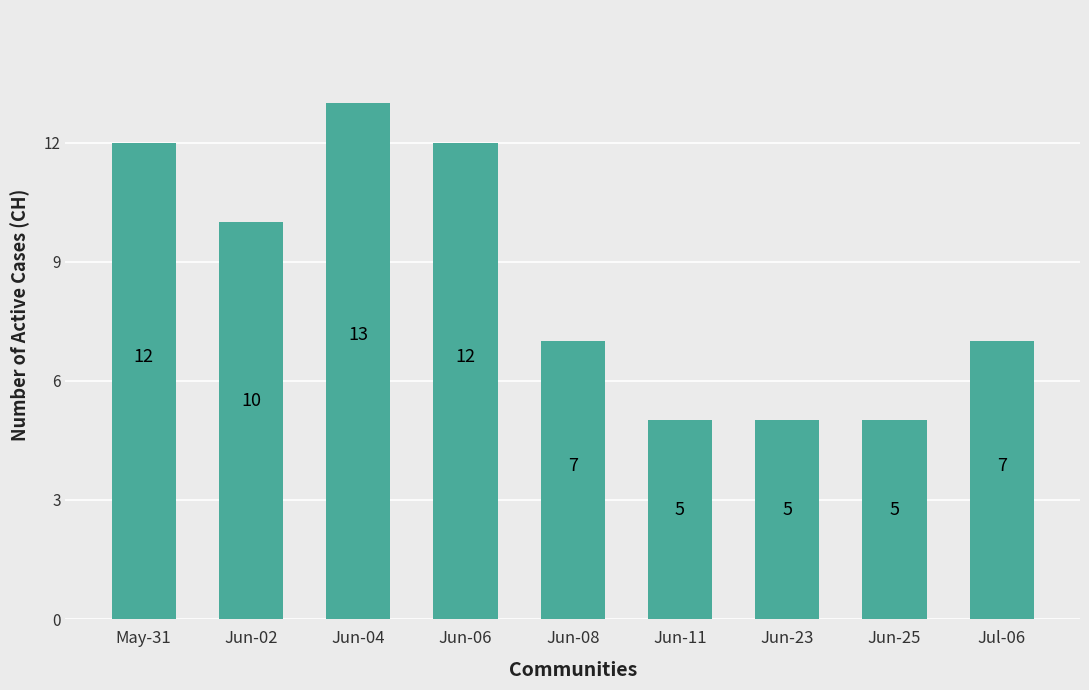

How many bars are there in total?

9